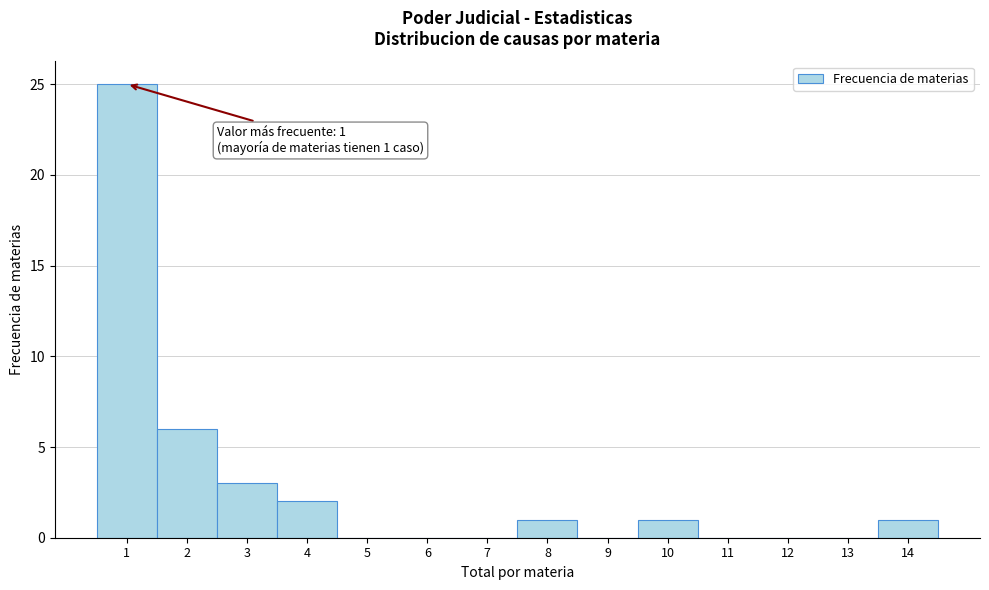

Which range on the x-axis has the tallest bar?

0.5 to 1.5